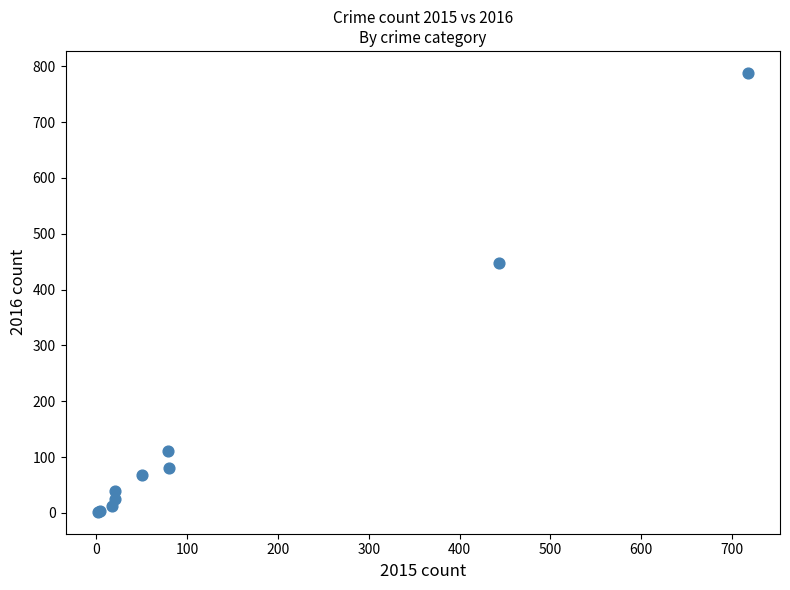

What Y value in the scatter plot is closest to 395?

448